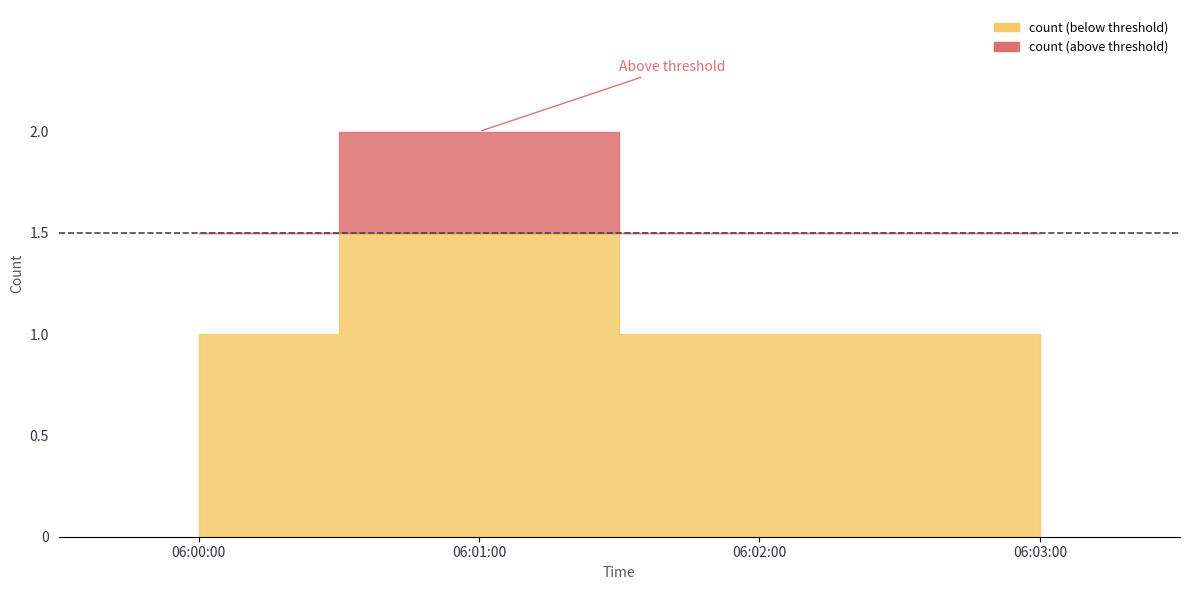

Which category has the lowest value across all series?

2019-03-28 06:00:00